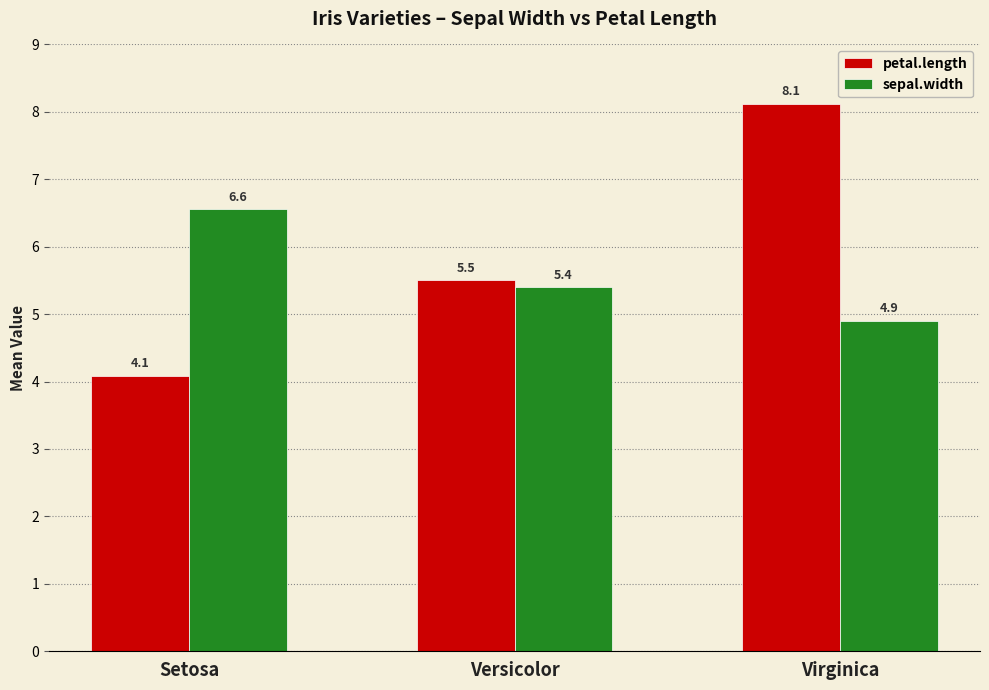

What is the value of the petal.length bar at the 3rd from the left?

8.1